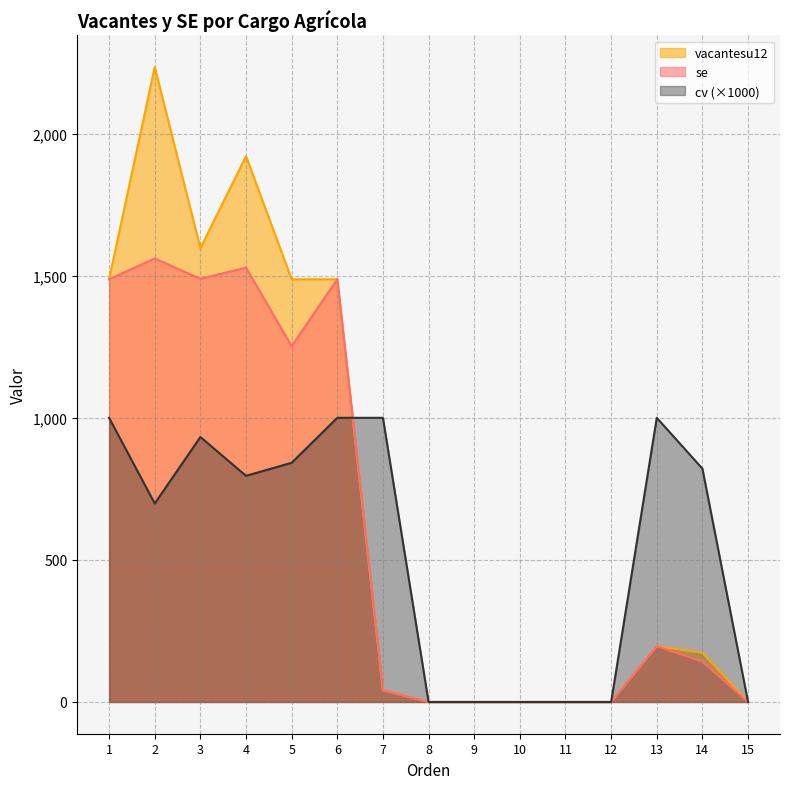

What is the difference between the cv values at 3 and 1?

67.5